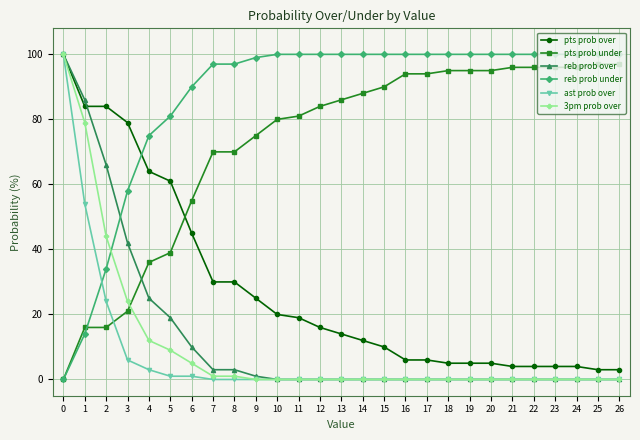

How many series are shown in this chart?

6